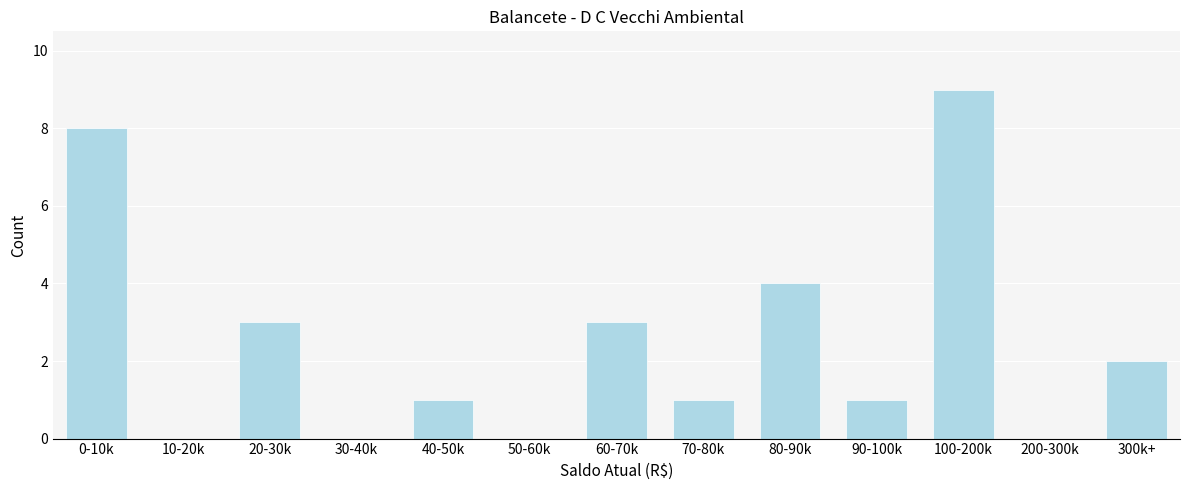

Reading left to right, list all the values displayed in this chart.

0-10k=8	10-20k=0	20-30k=3	30-40k=0	40-50k=1	50-60k=0	60-70k=3	70-80k=1	80-90k=4	90-100k=1	100-200k=9	200-300k=0	300k+=2